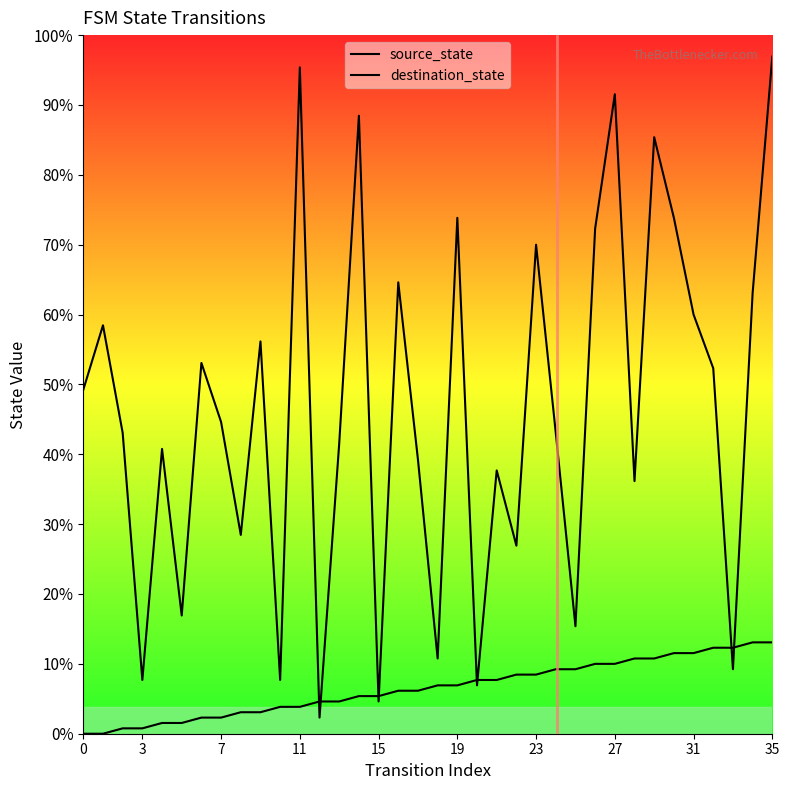

Does the chart display data point markers on the line(s)?

No